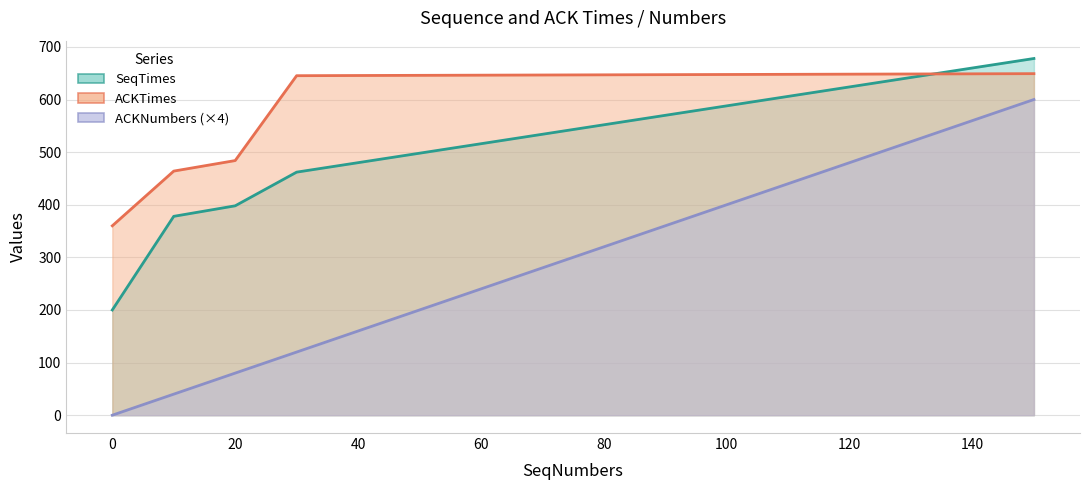

Is it true that ACKNumbers equals 320.0 at 80?

True